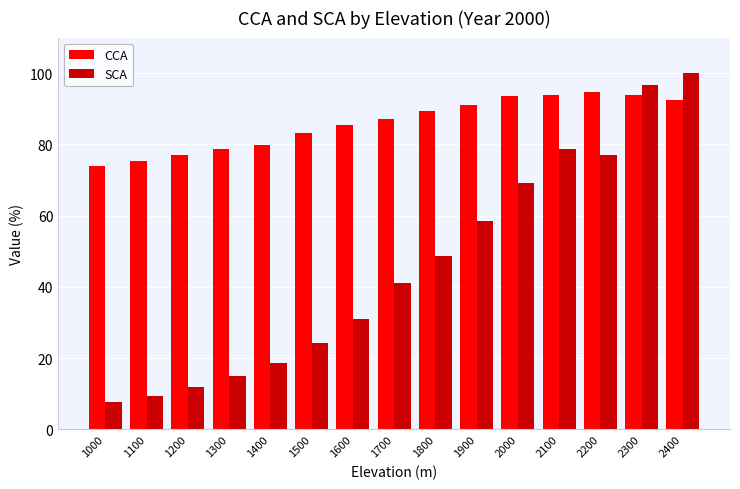

Between 1200 and 1500, which series saw the biggest shift?

SCA